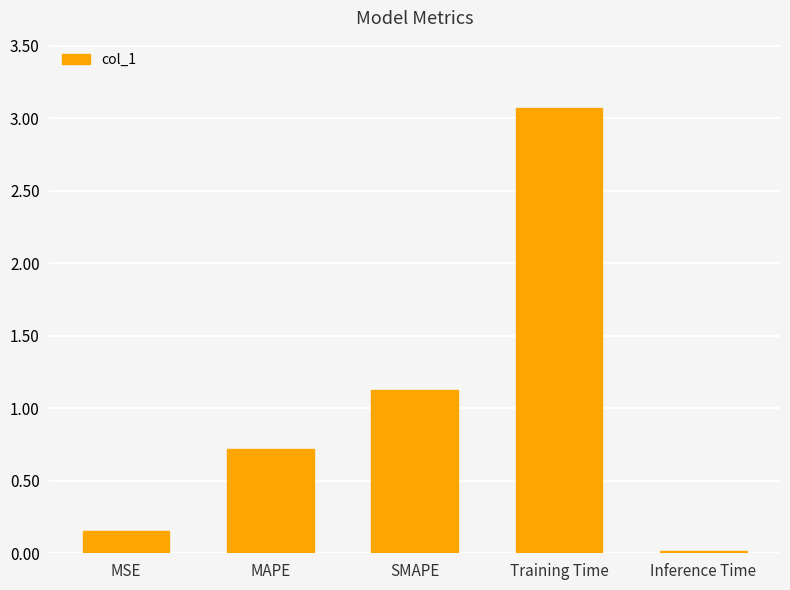

What is the change in value from MSE to Inference Time?

-0.1